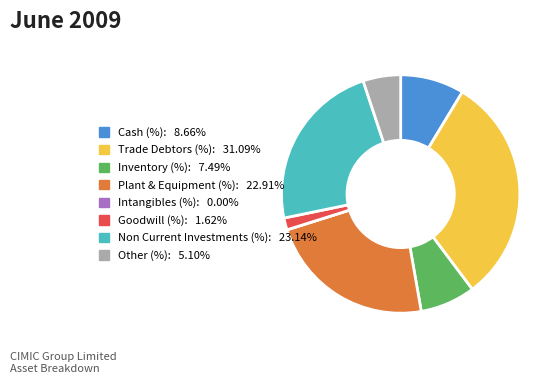

Combined, do Inventory (%) and Plant & Equipment (%) account for over 50%?

No